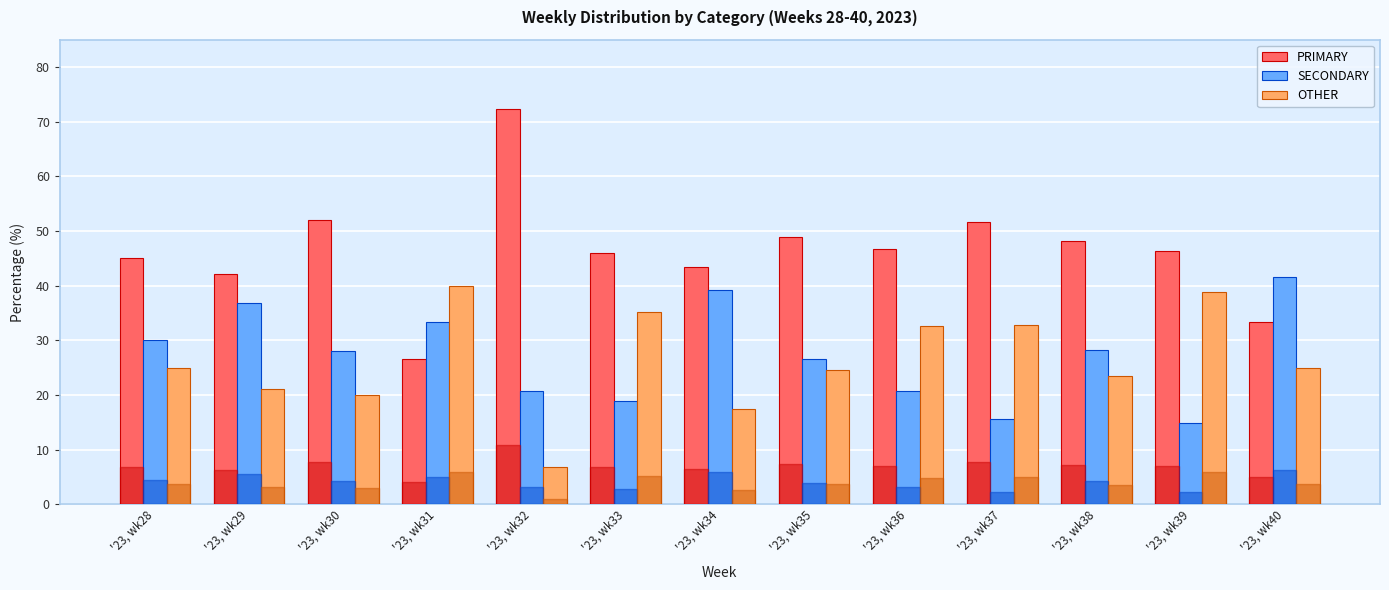

What is the difference between the highest and lowest values at '23, wk34?

26.1